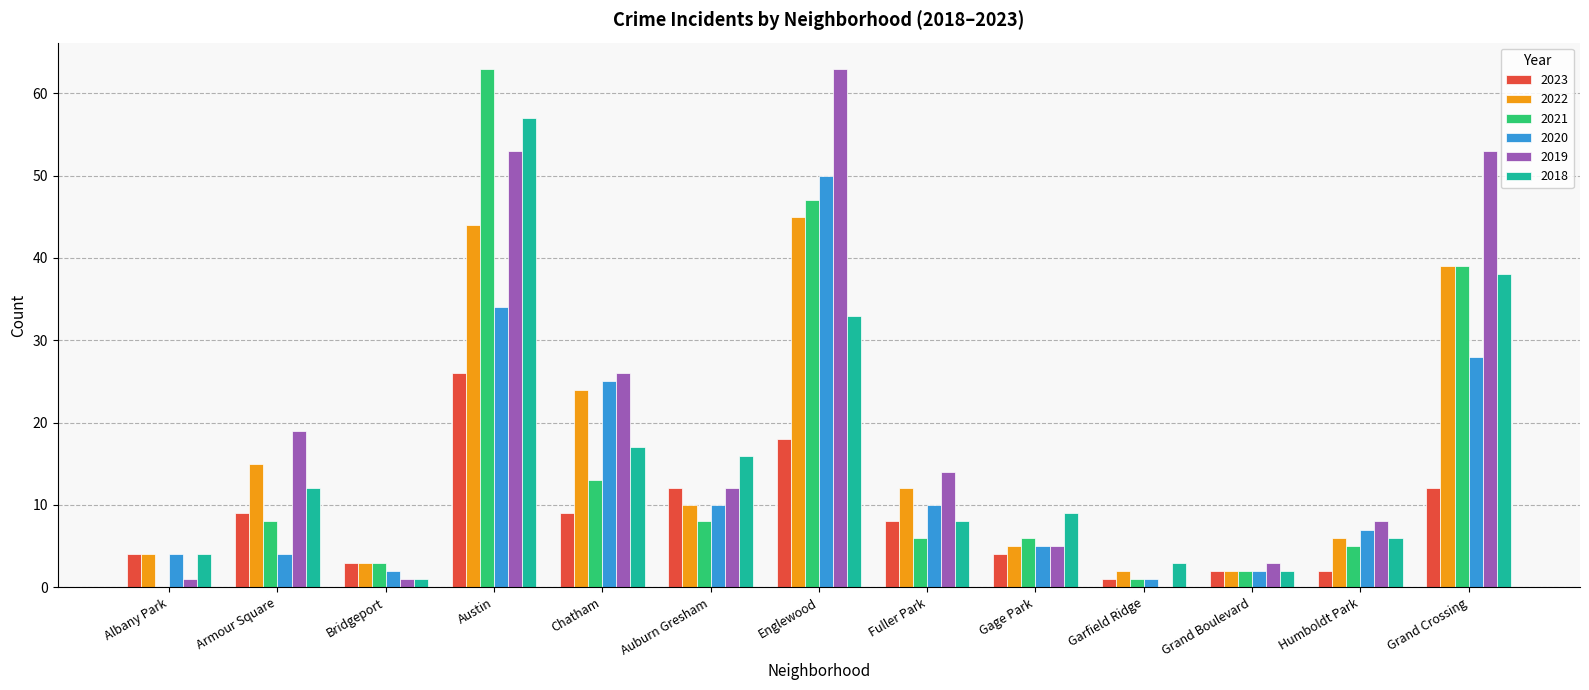

What are all the series names shown in the legend?

2023, 2022, 2021, 2020, 2019, 2018